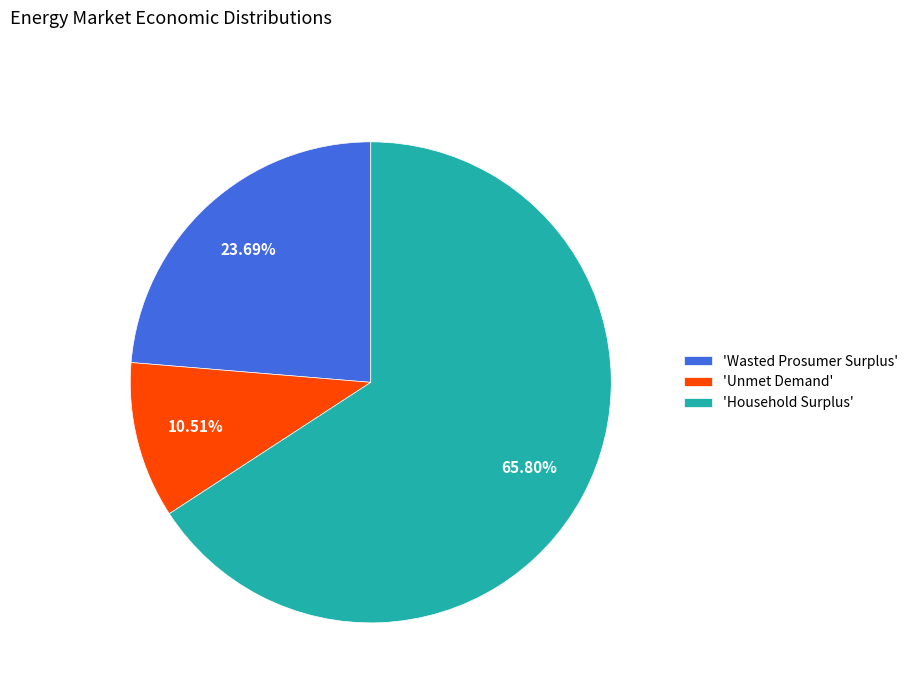

Combined, do 'Wasted Prosumer Surplus' and 'Unmet Demand' account for over 50%?

No